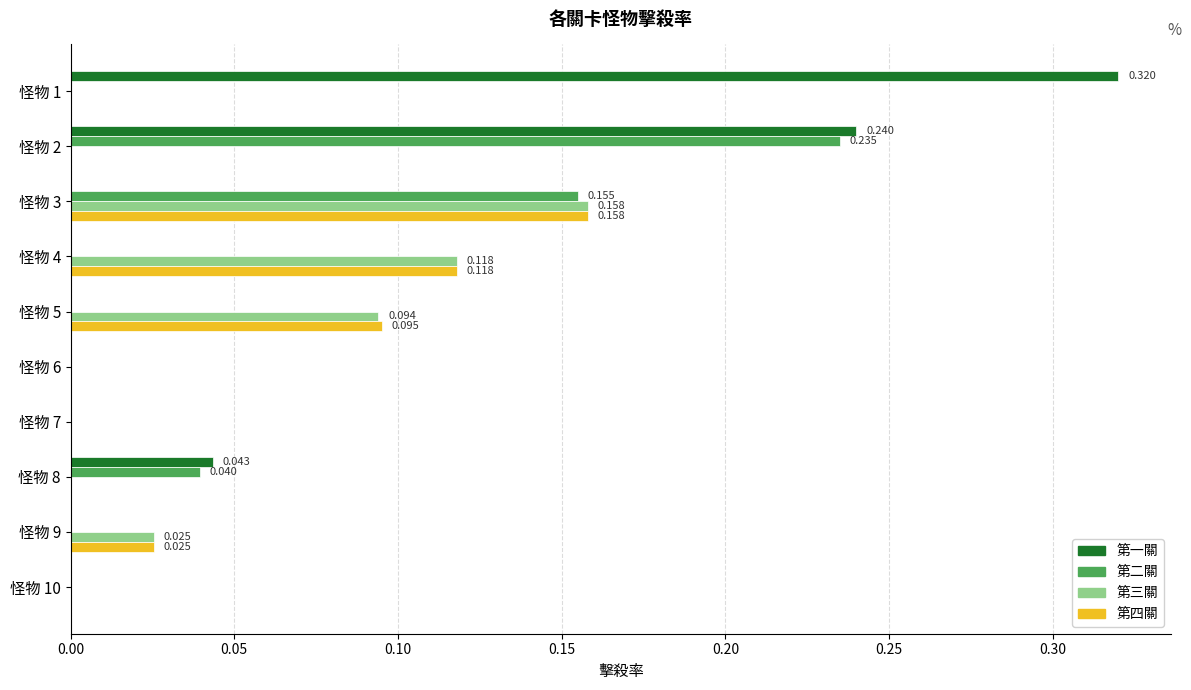

Which series has the largest total across all categories?

第一關